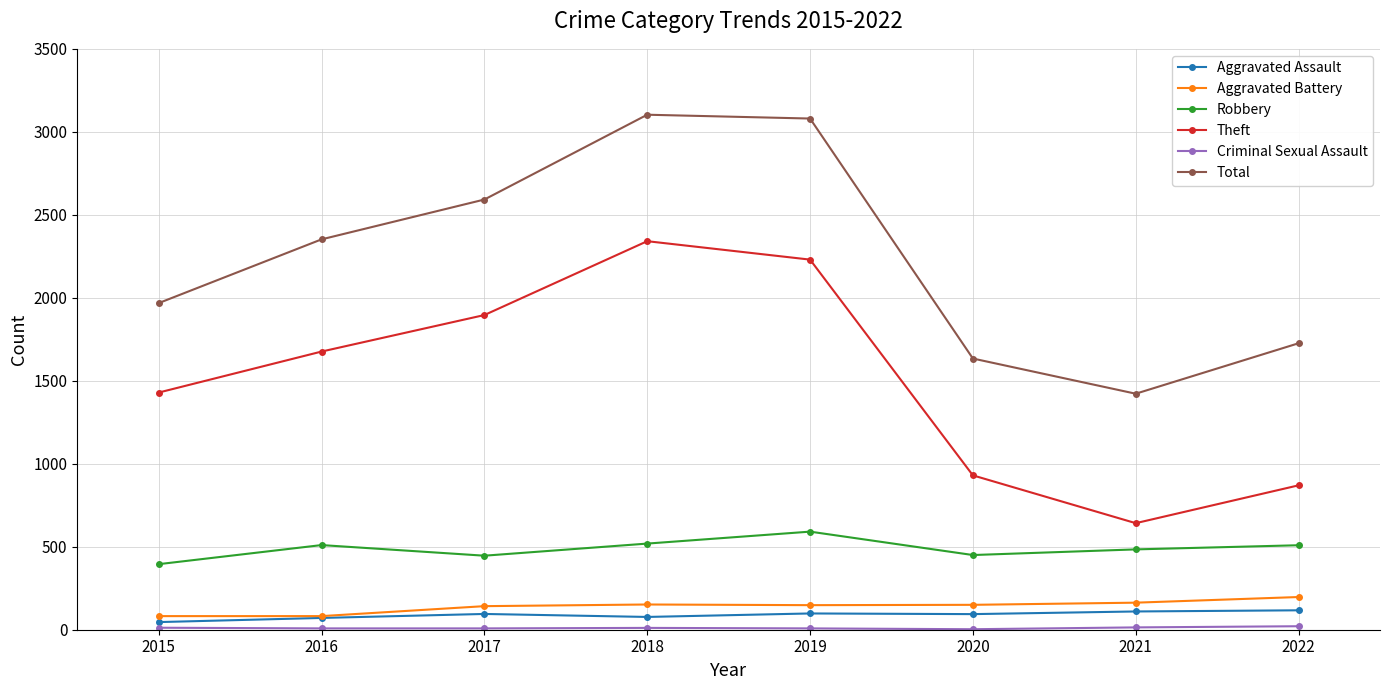

At which category does Theft reach its first local valley?

2021